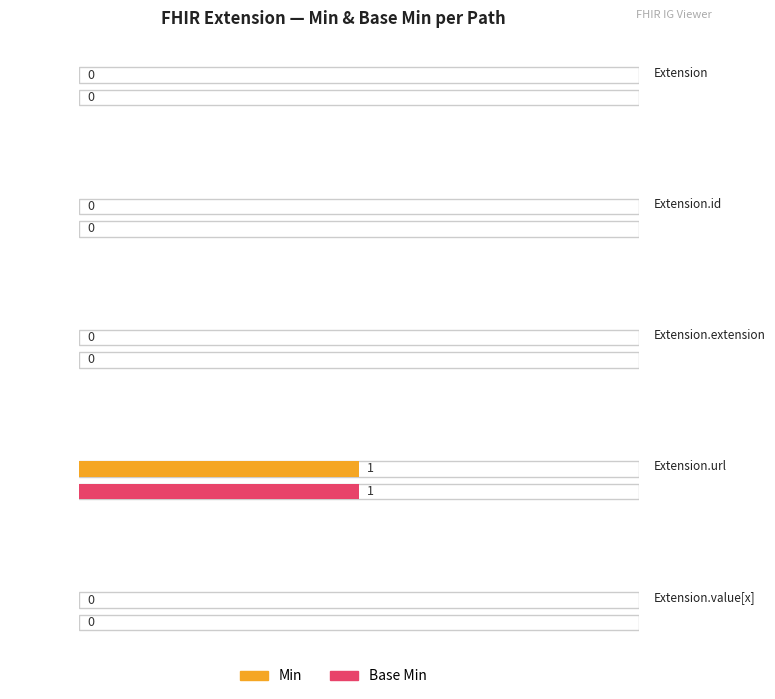

At how many categories does at least one series exceed 0?

1